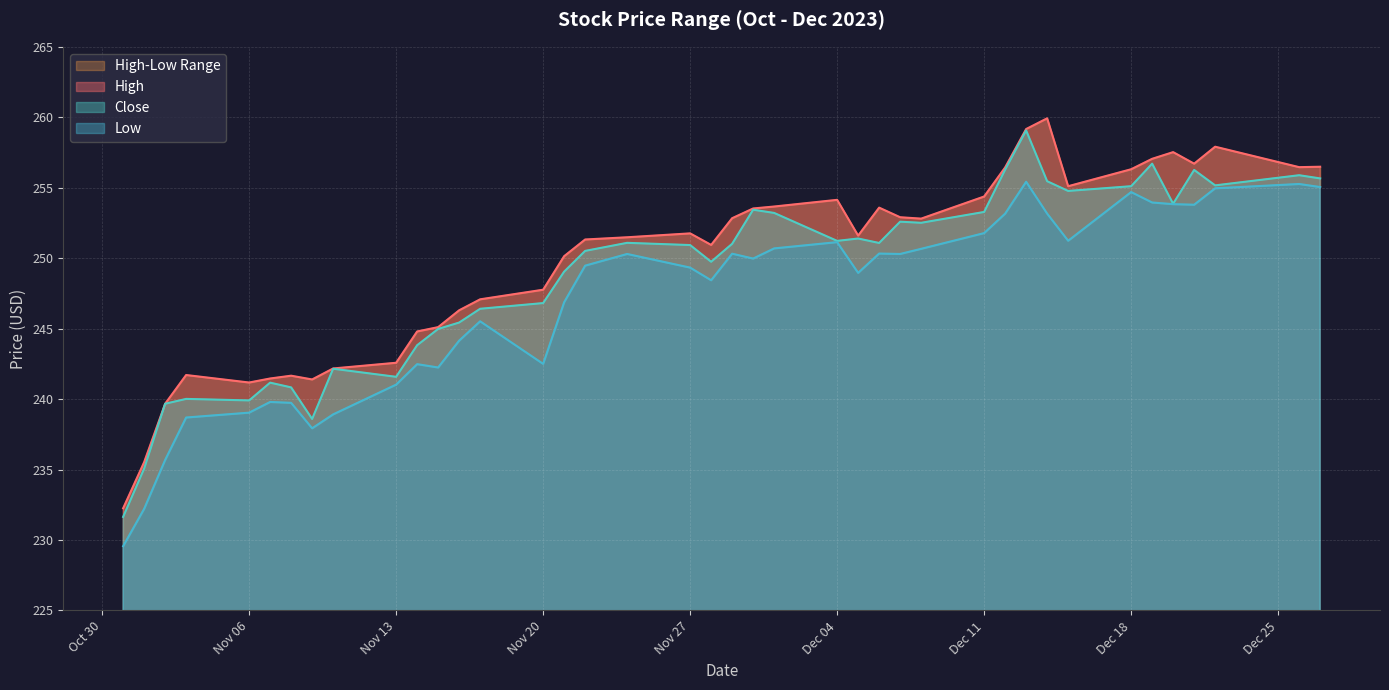

What is the smallest value displayed?

229.6